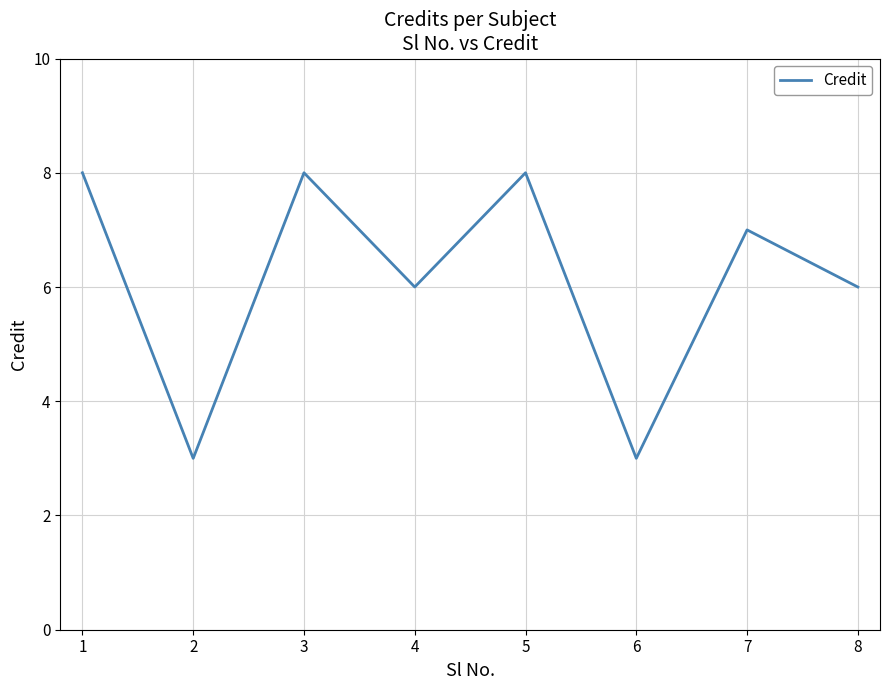

What is the sum of the values at 7 and 4?

13